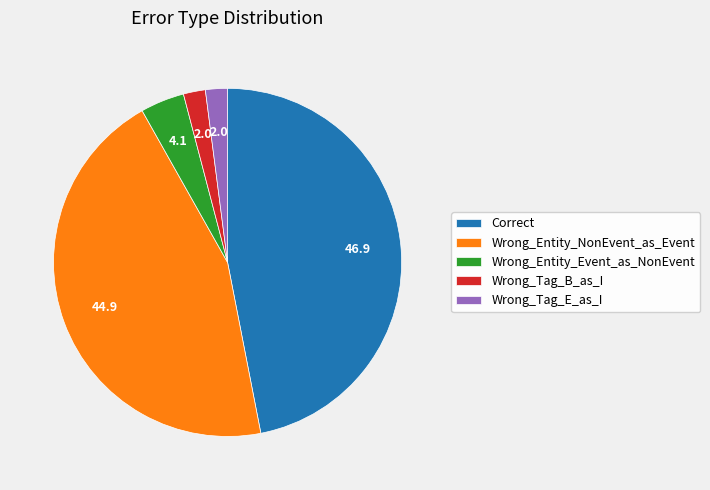

Is there any slice that represents more than half of the pie?

No